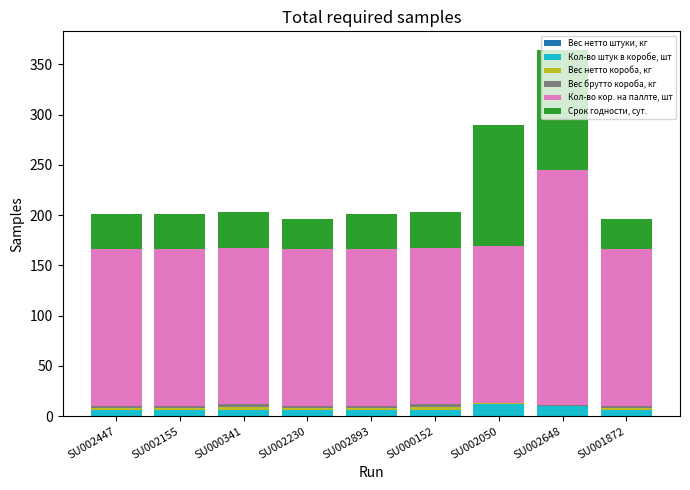

How many distinct data groups are displayed?

6